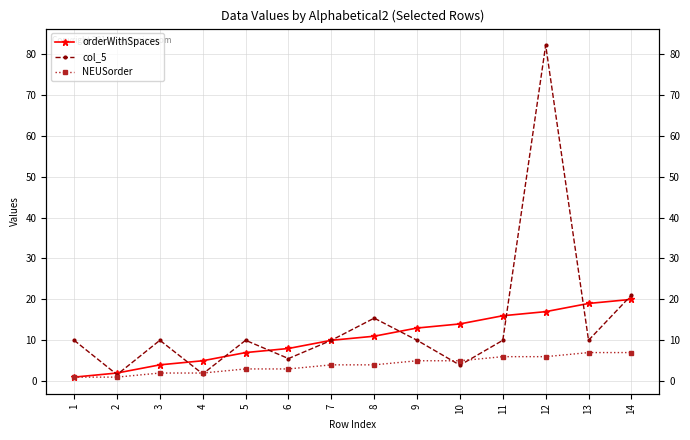

At which label does col_5 first exceed 10?

8